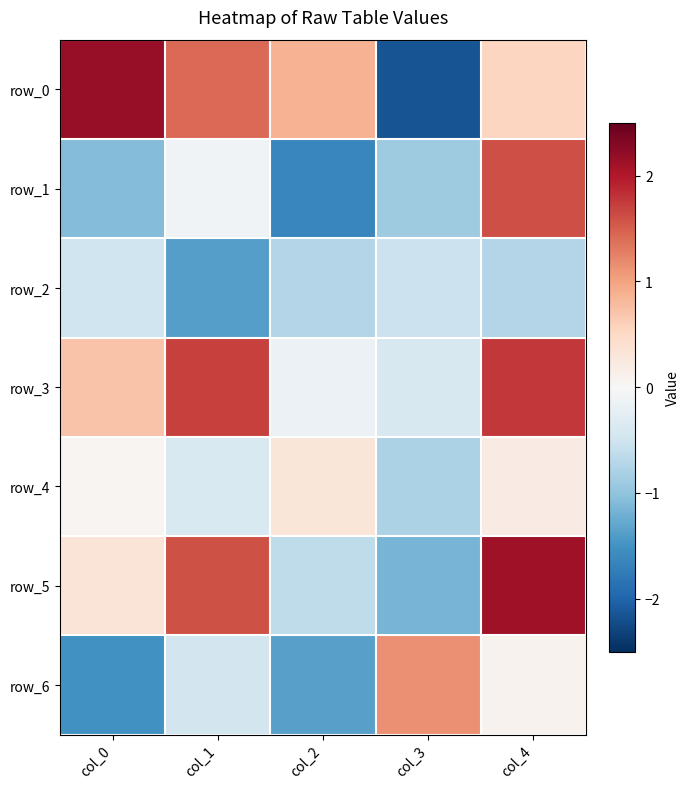

What is the average value of the row_5 series?

0.4